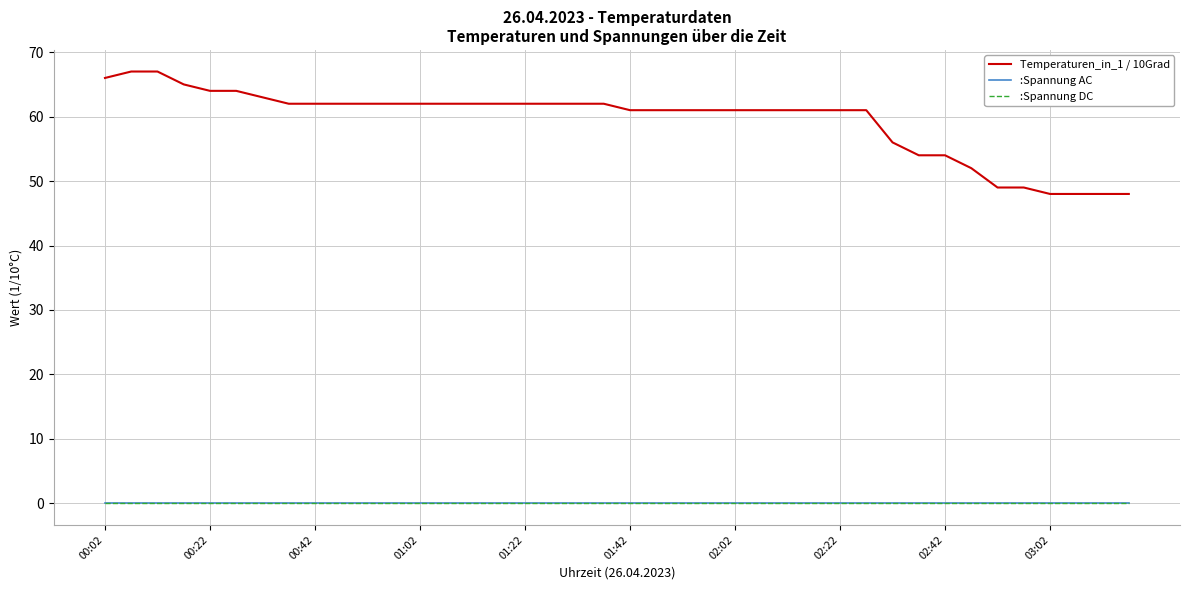

How many lines are shown in the chart?

3